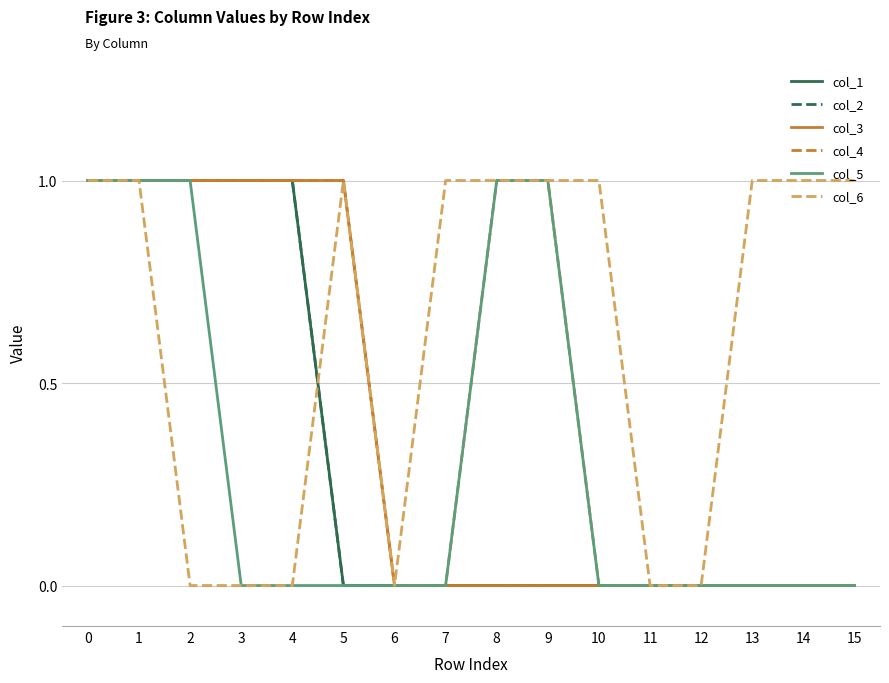

What is the difference between the second highest and minimum values in the col_3 series?

1